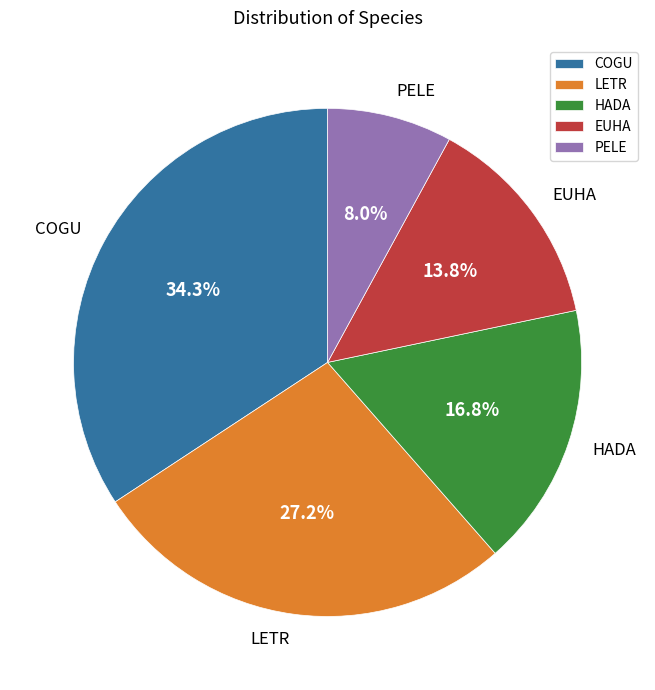

Which slice is the largest?

COGU